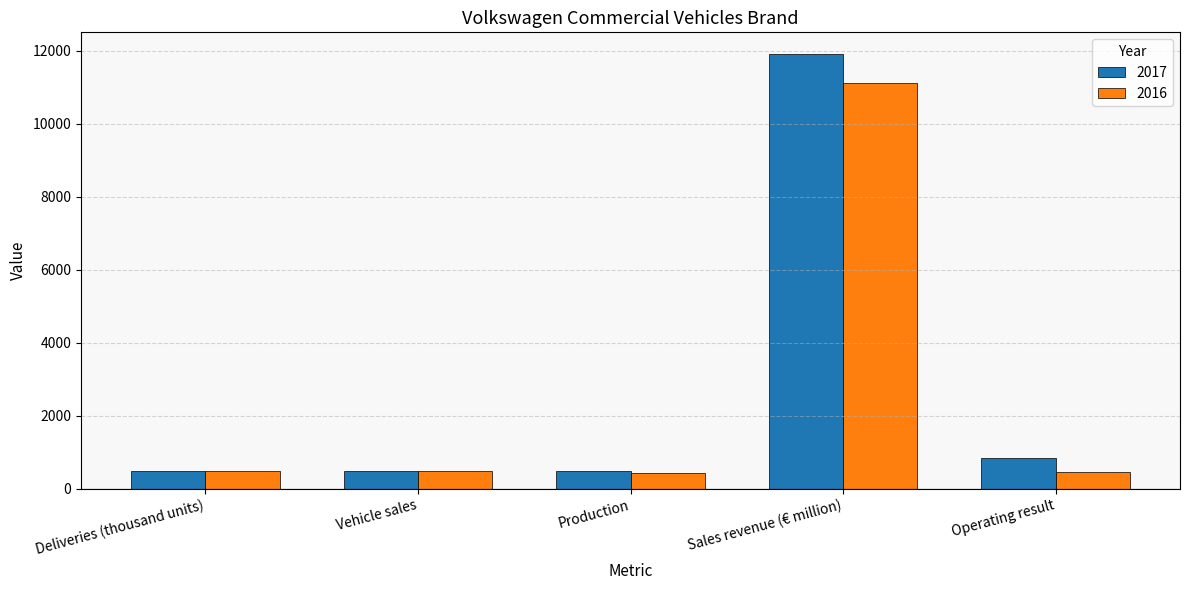

At which category is the sum across all series the highest?

Sales revenue (€ million)